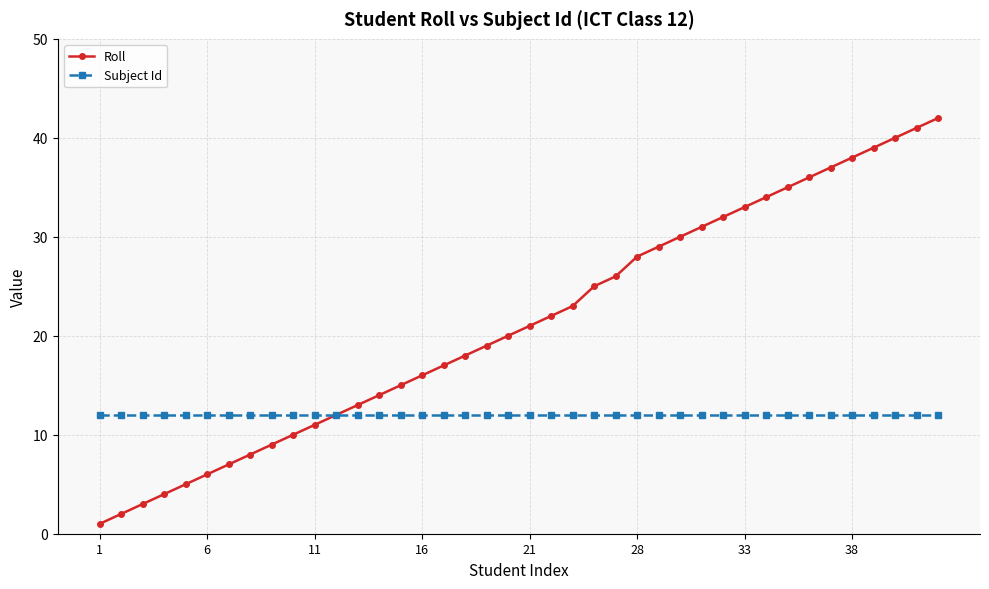

What is the minimum value for Subject Id?

12